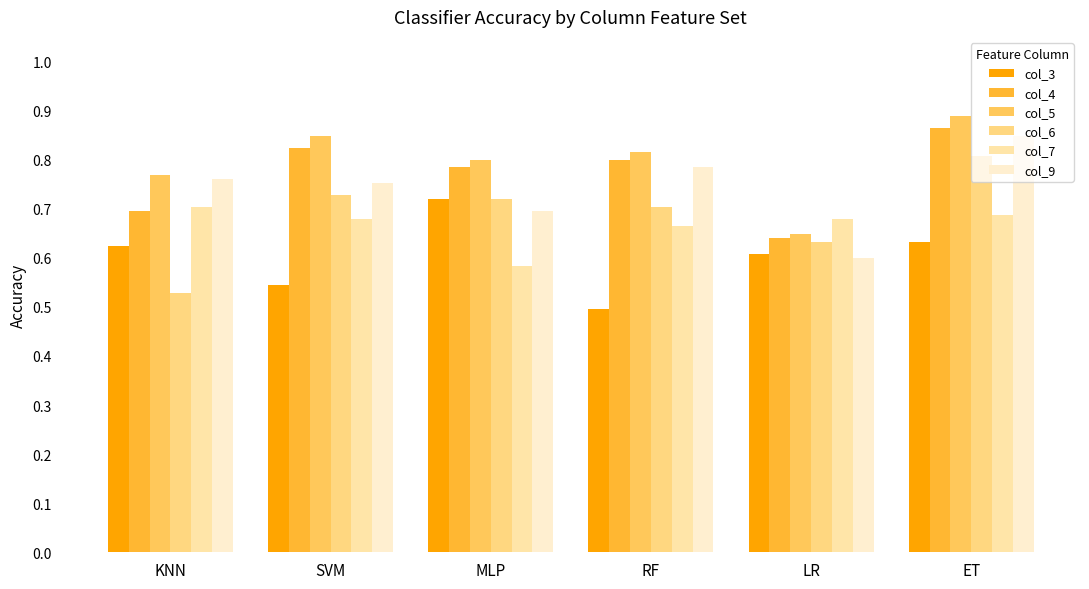

Which series has the largest total across all categories?

col_5